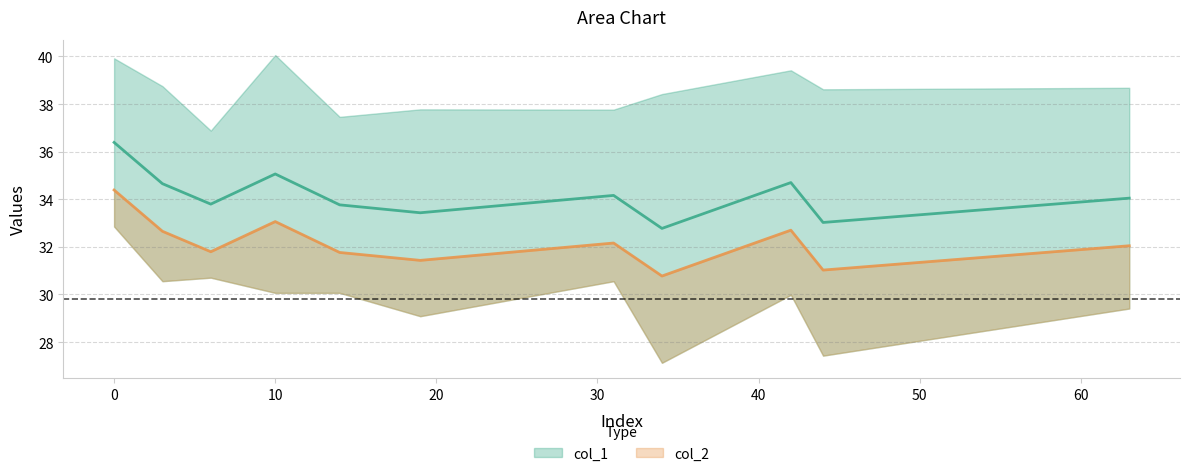

What is the average value of the col_2 series?

29.8